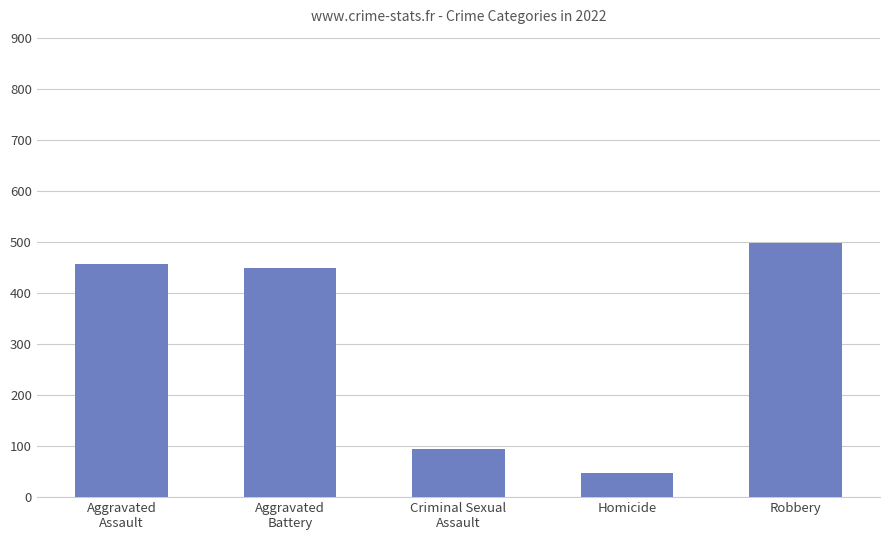

What is the label of the 5th bar from the left?

Robbery